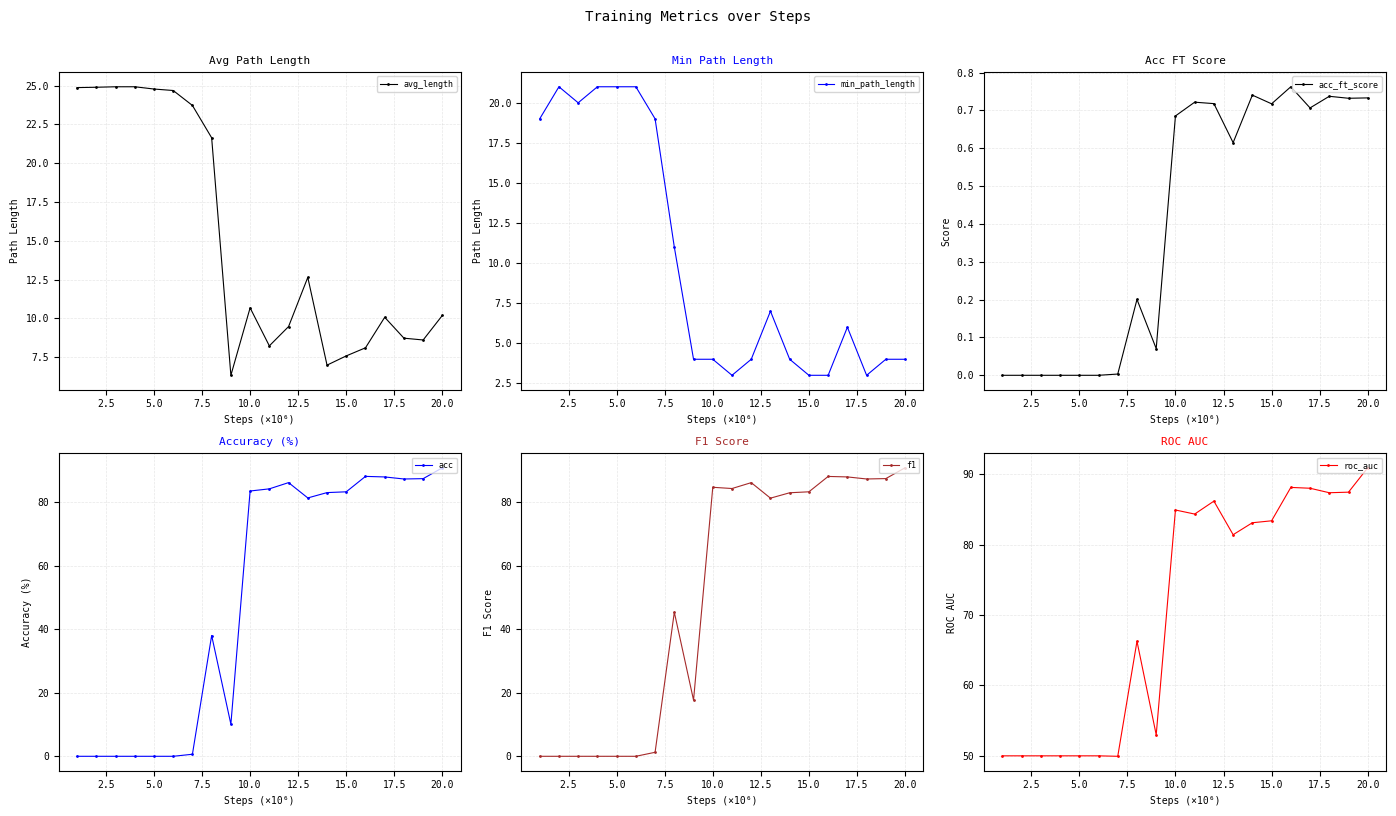

How many interior local peaks does the acc series have?

3